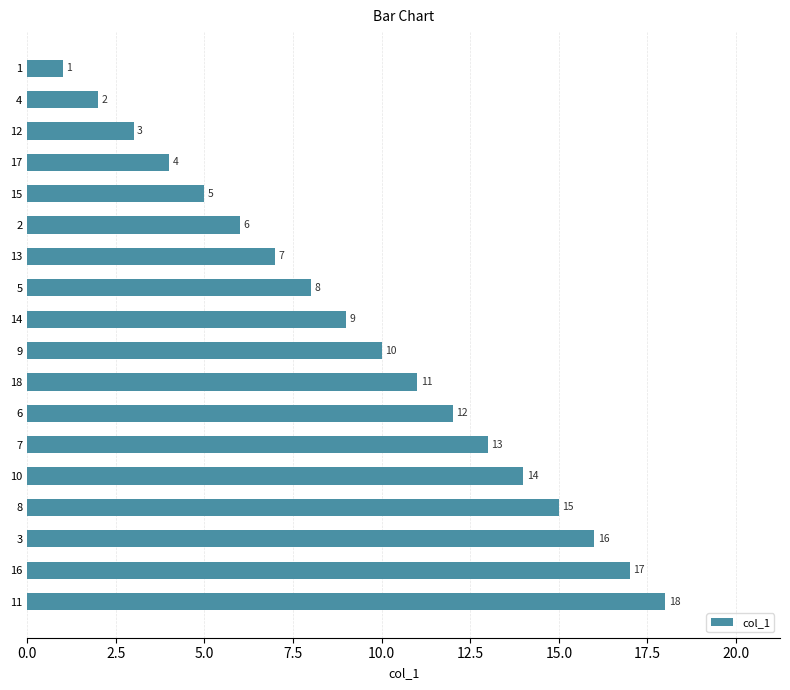

Does the chart contain any negative values?

No